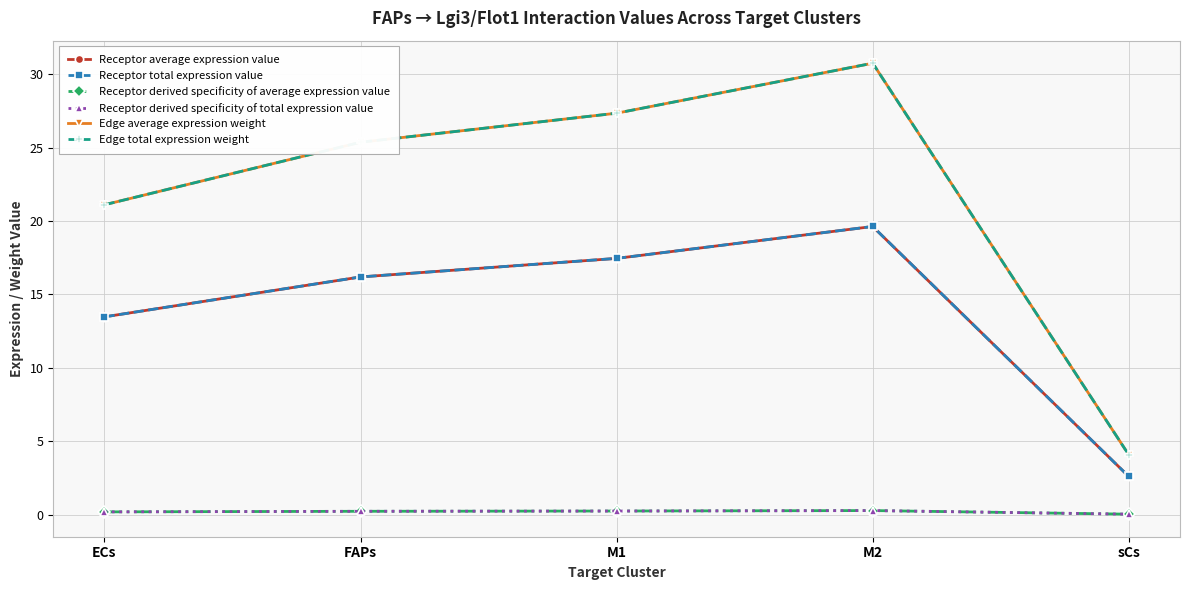

Which series has the largest range (max minus min)?

Edge average expression weight